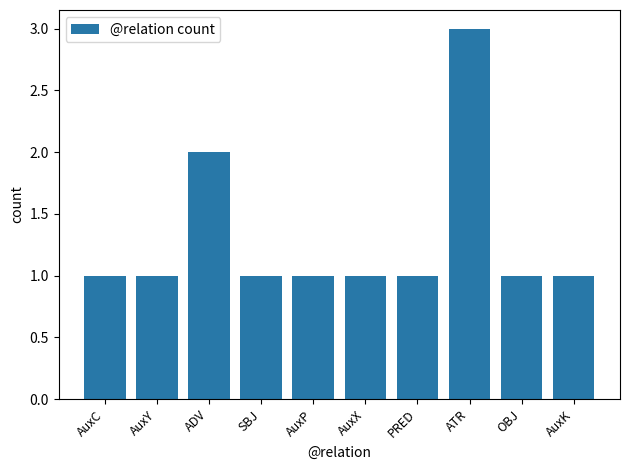

Is it true that the value at SBJ is 0?

False